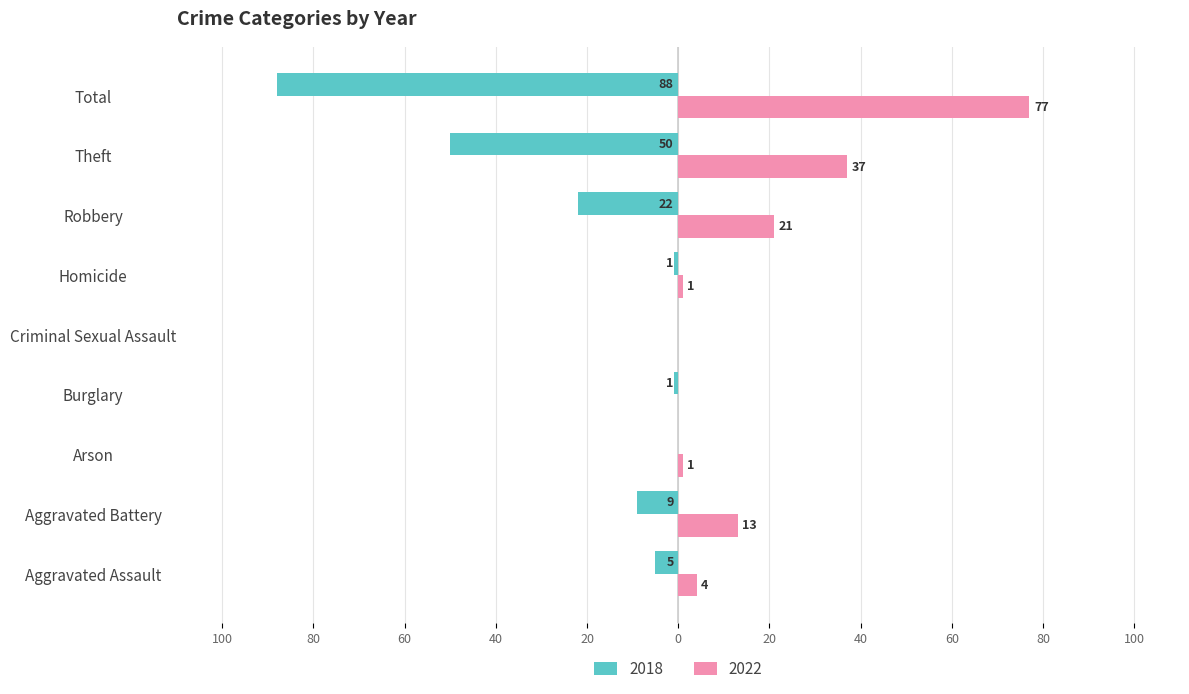

What are all the series names shown in the legend?

2018, 2022